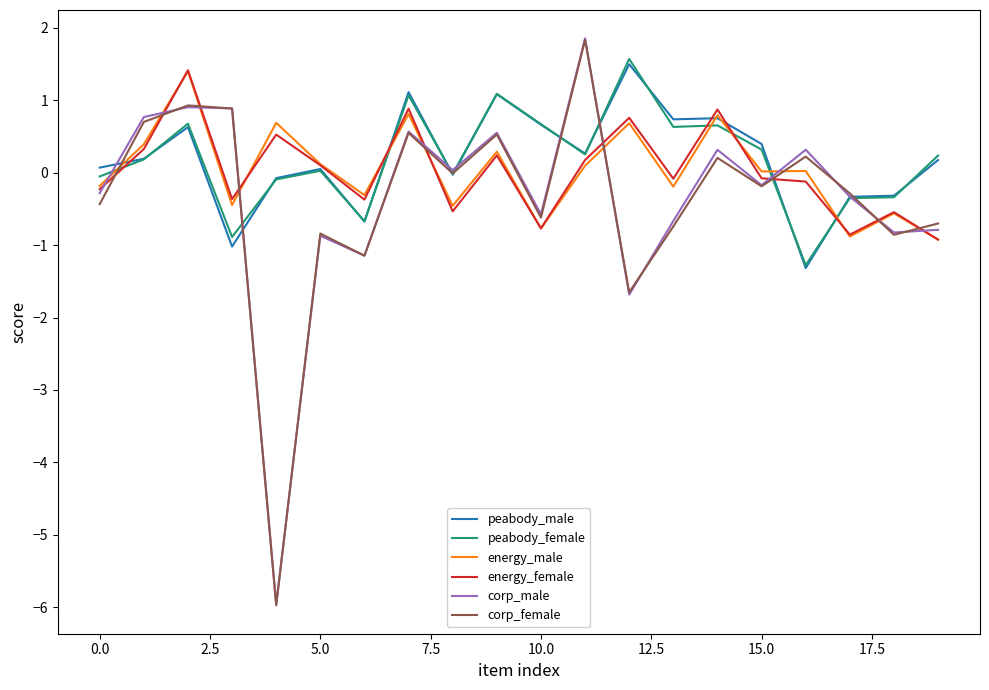

Which series has the widest spread of values?

corp_male